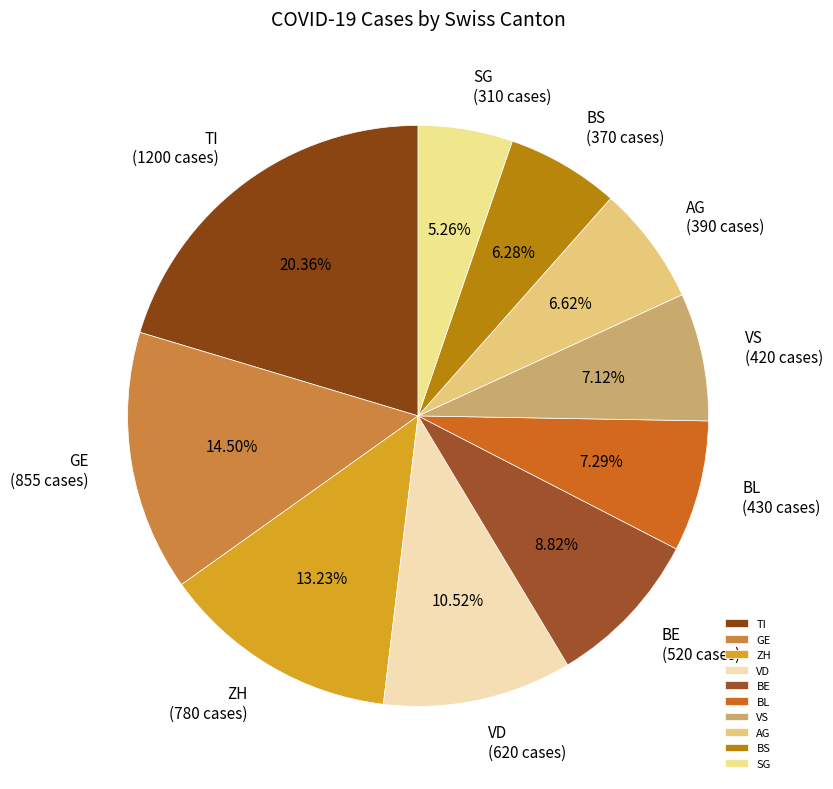

What is the smallest slice in the pie chart?

SG